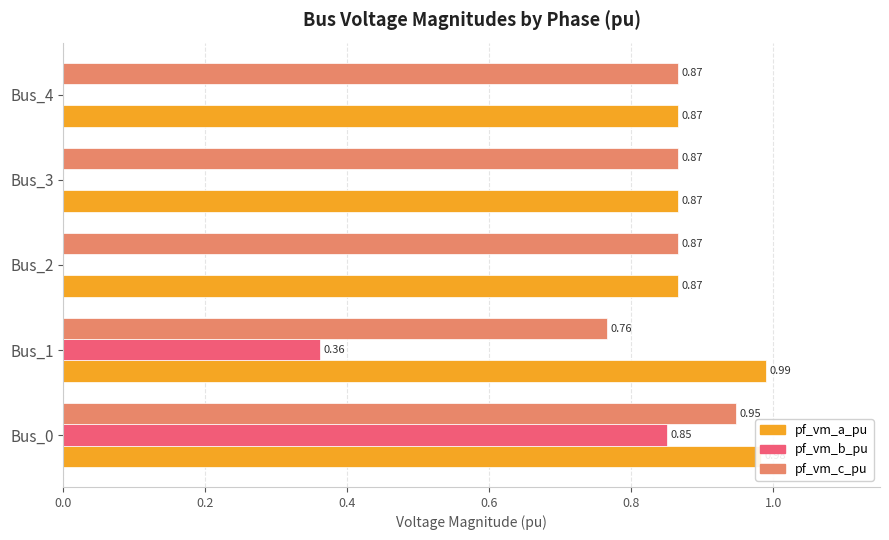

Which series changed the most between Bus_0 and Bus_4?

pf_vm_b_pu